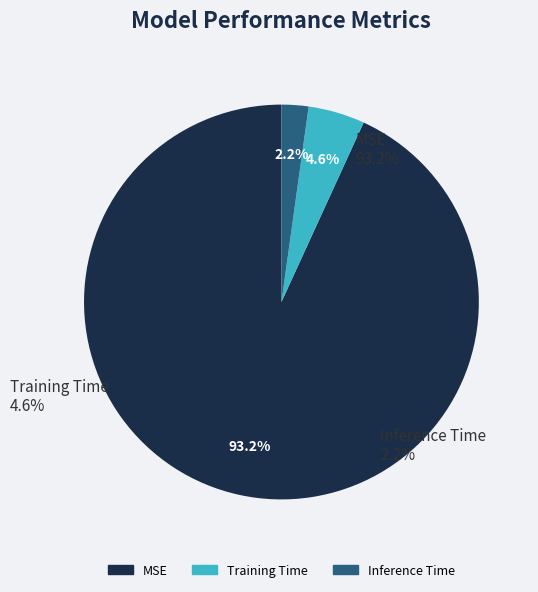

How many segments does this pie chart have?

3